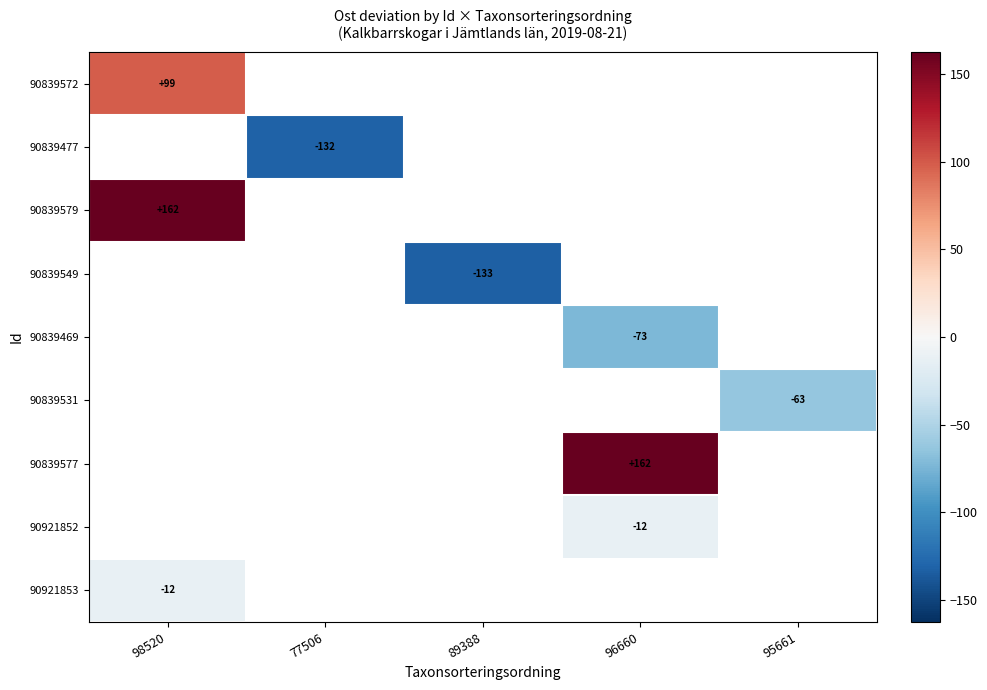

What is the difference between the highest and lowest values at 98520?

174.0